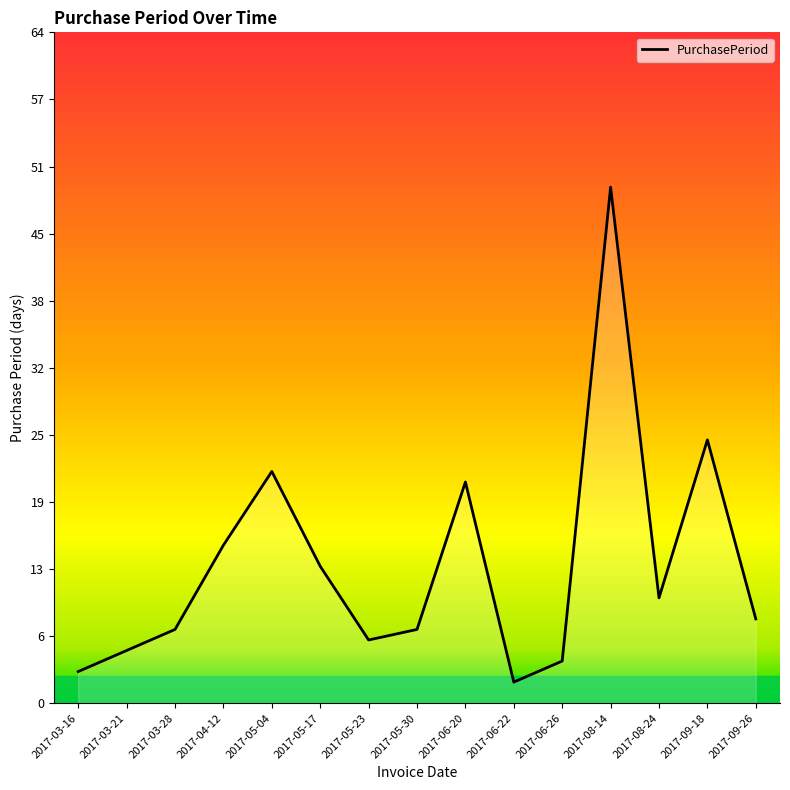

How many categories are shown in the chart?

15